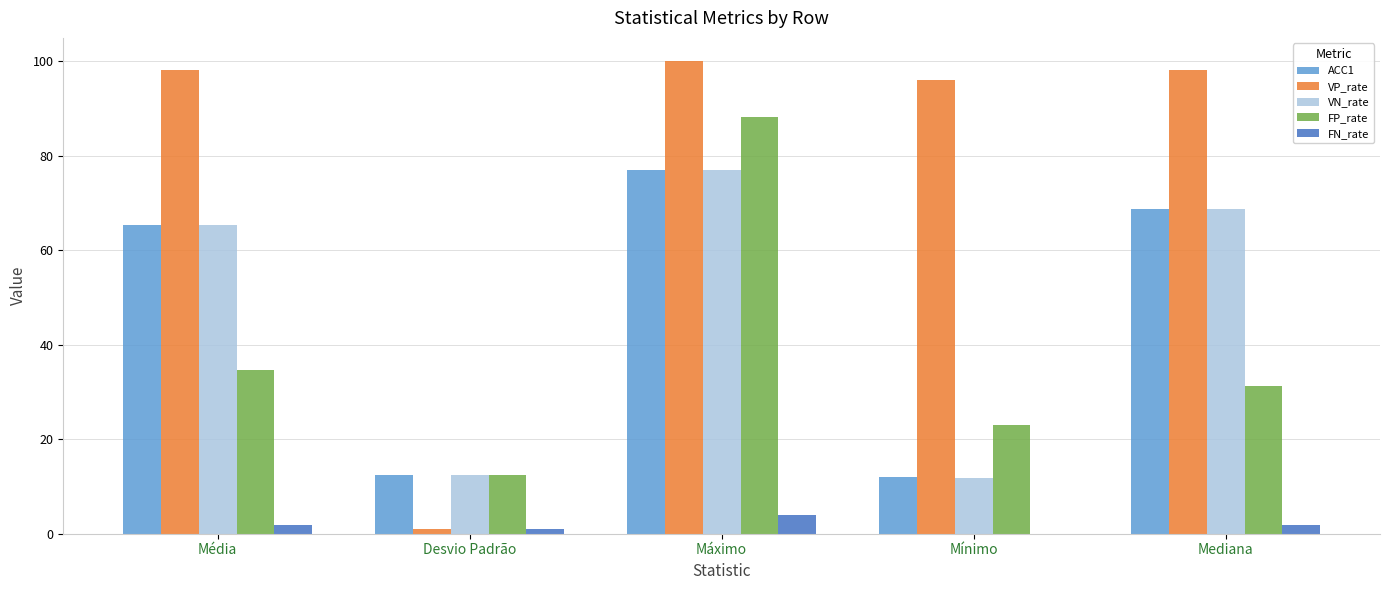

What is the highest value of the FP_rate series?

88.1